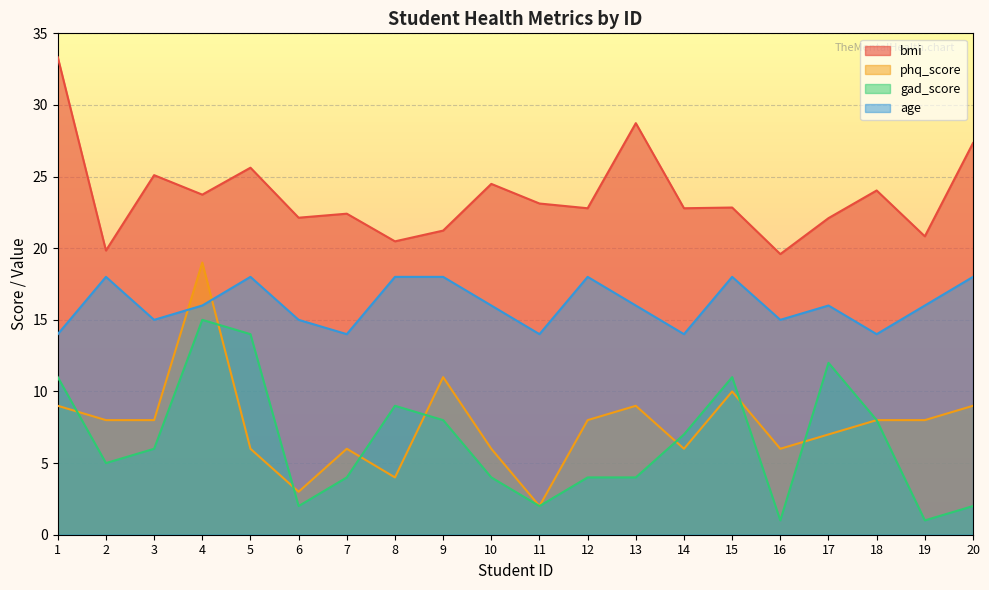

What is the sum of the gad_score values at 9 and 8?

17.0